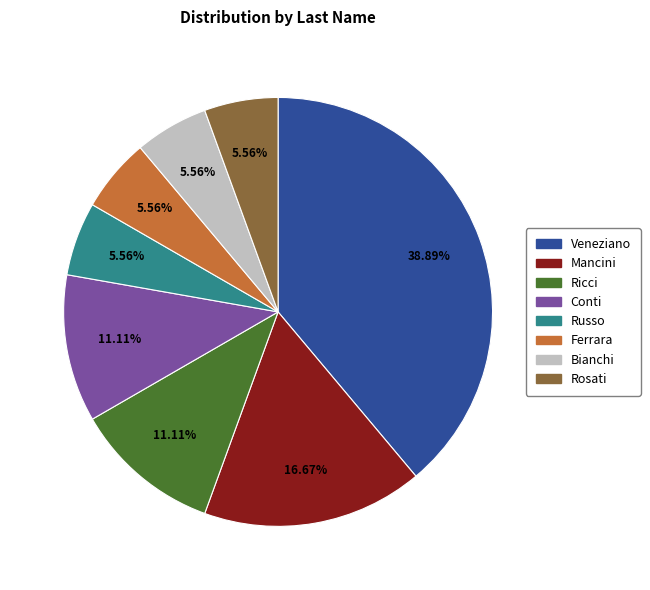

To the nearest percent, what is the difference between the Russo and Ricci slice percentages?

6%